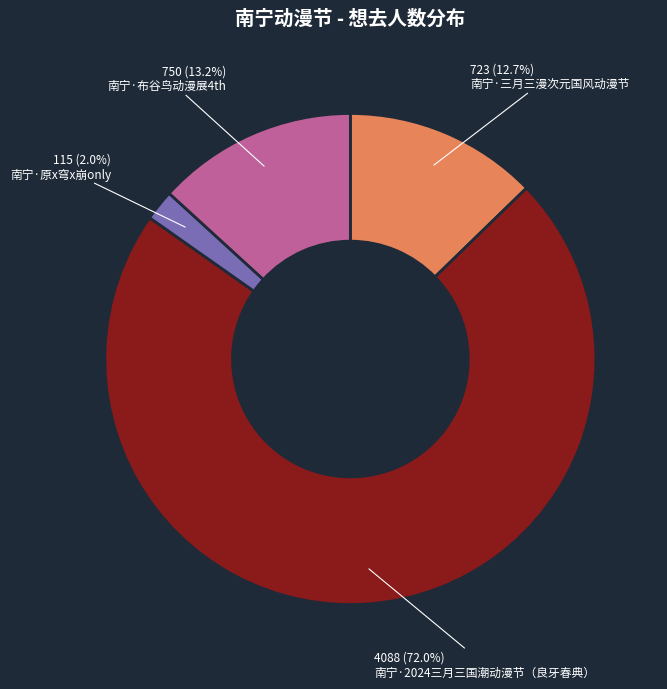

Is it true that 南宁·布谷鸟动漫展4th is 27% of the pie?

False